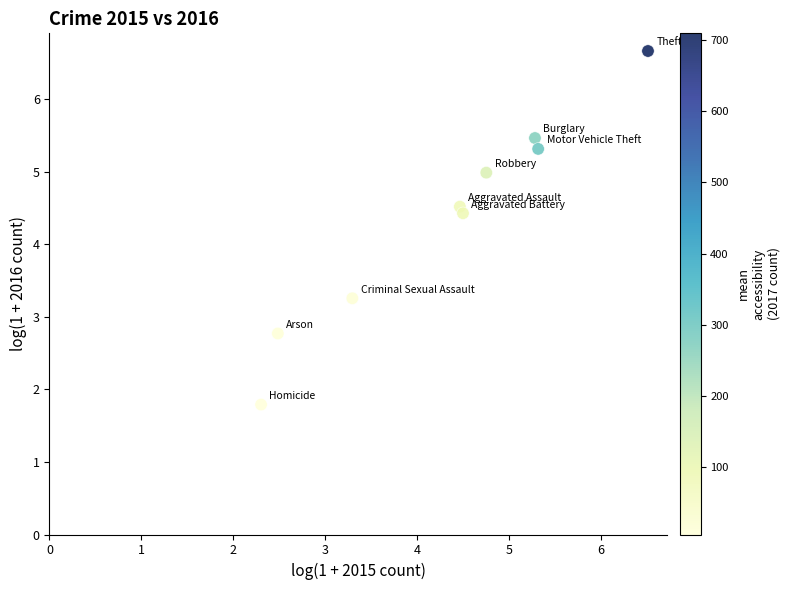

What is the range of Y values (max minus min)?

4.9